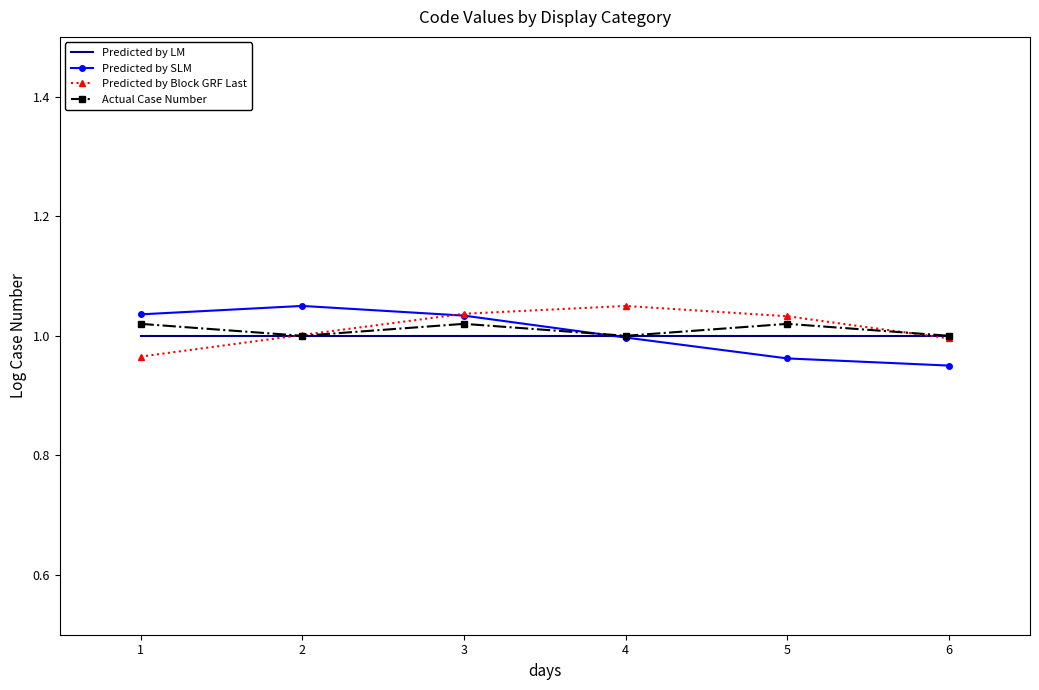

How many interior local peaks does the Predicted by SLM series have?

1